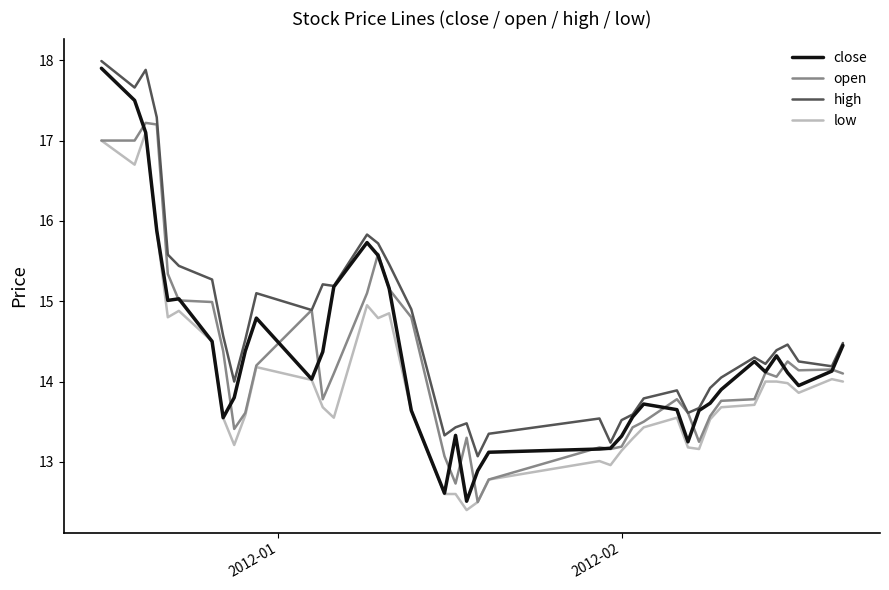

What is the average value of the high series?

14.7